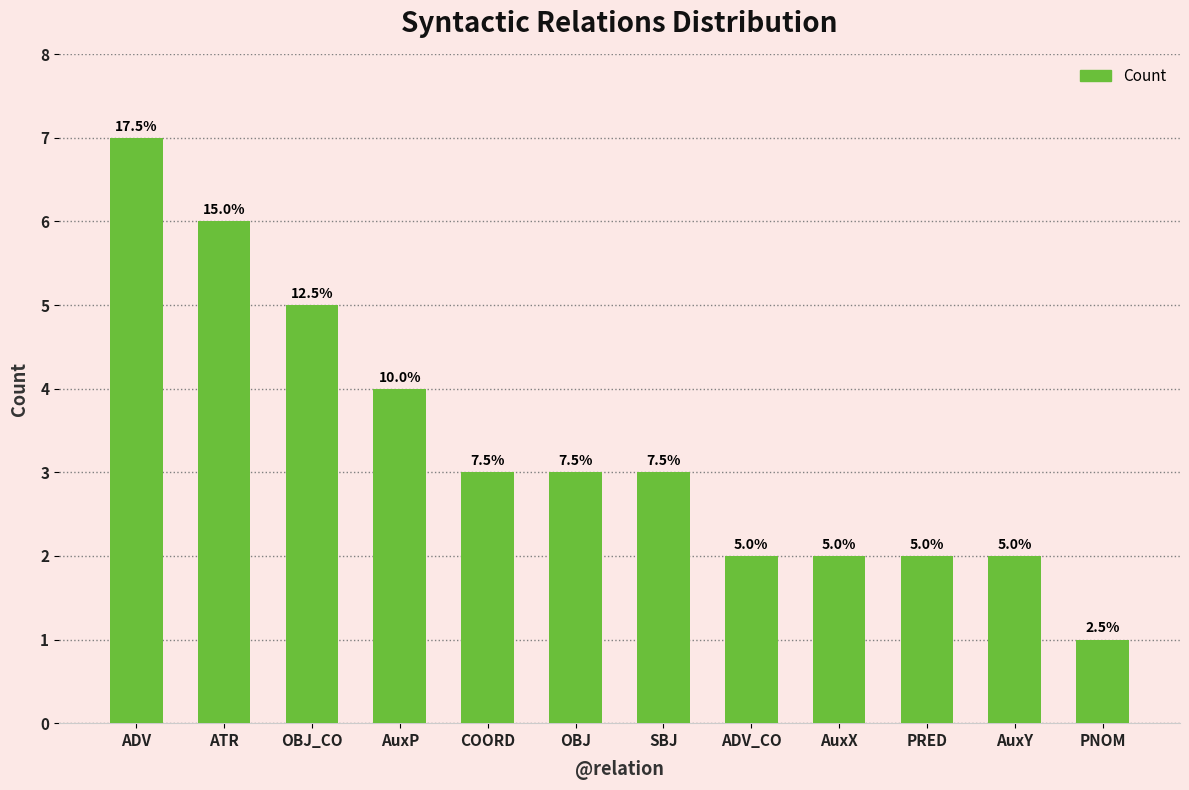

Does the chart contain any negative values?

No